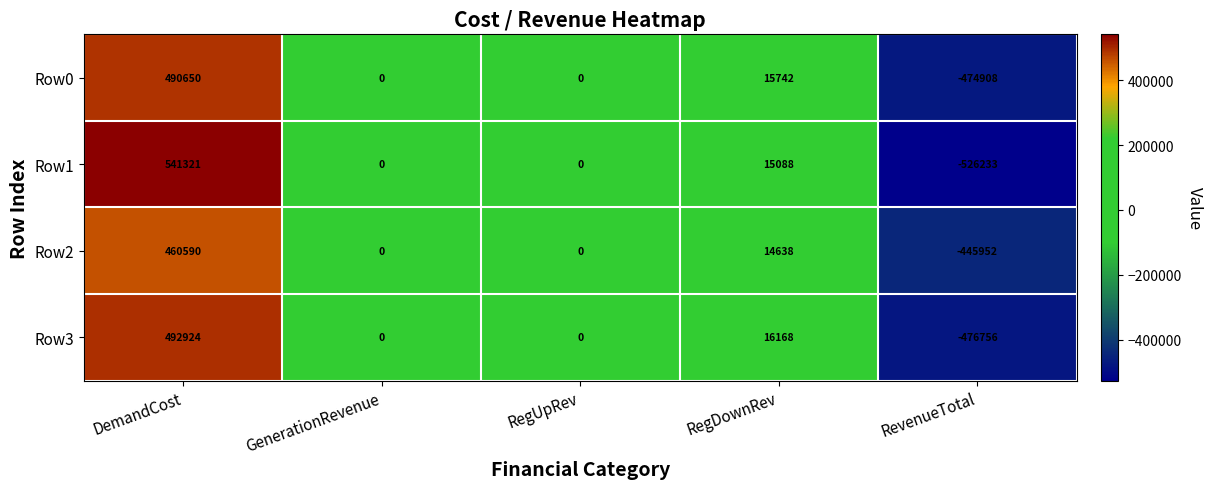

How many values in the Row3 series are below 0?

1